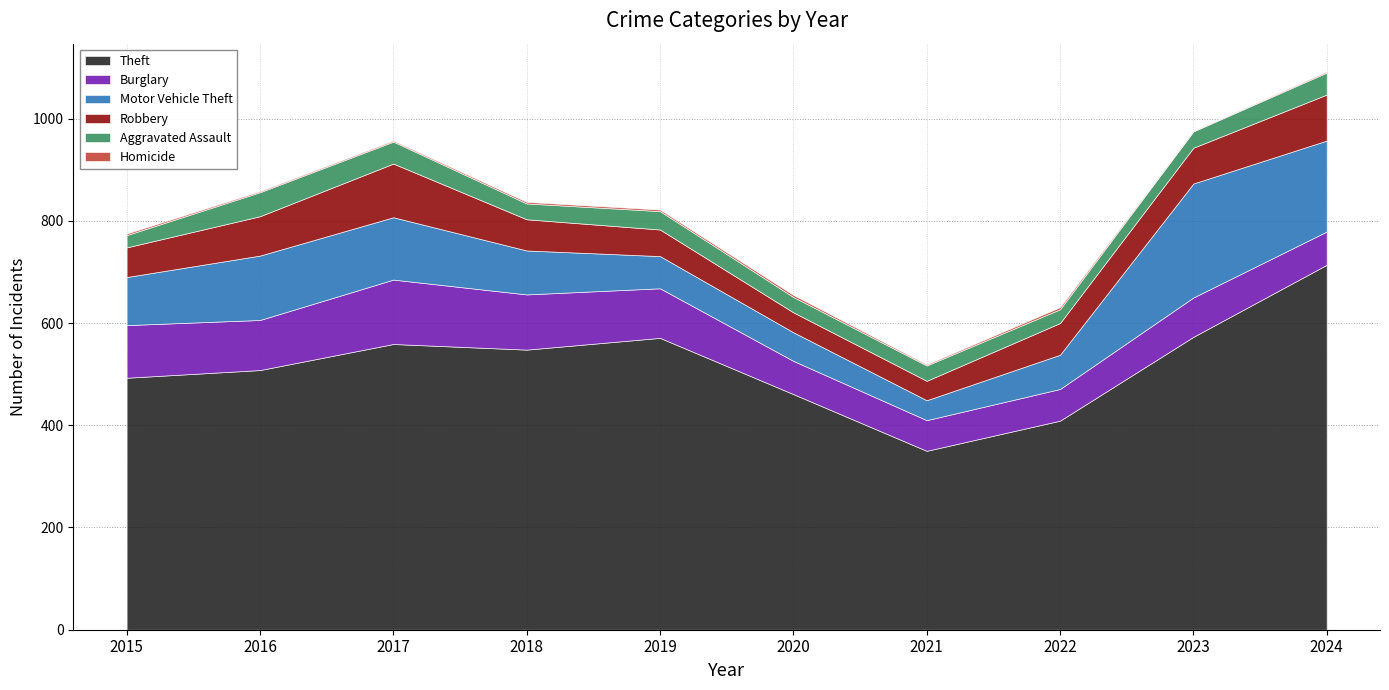

Reading right to left, extract all data points from this chart.

Theft: 714	573	409	350	461	571	548	559	508	493
Burglary: 65	77	62	60	65	97	108	126	98	103
Motor Vehicle Theft: 178	223	67	39	56	63	86	122	126	94
Robbery: 90	70	62	38	39	52	61	105	77	58
Aggravated Assault: 43	32	27	30	30	36	31	43	47	24
Homicide: 2	1	4	2	4	3	3	2	2	3